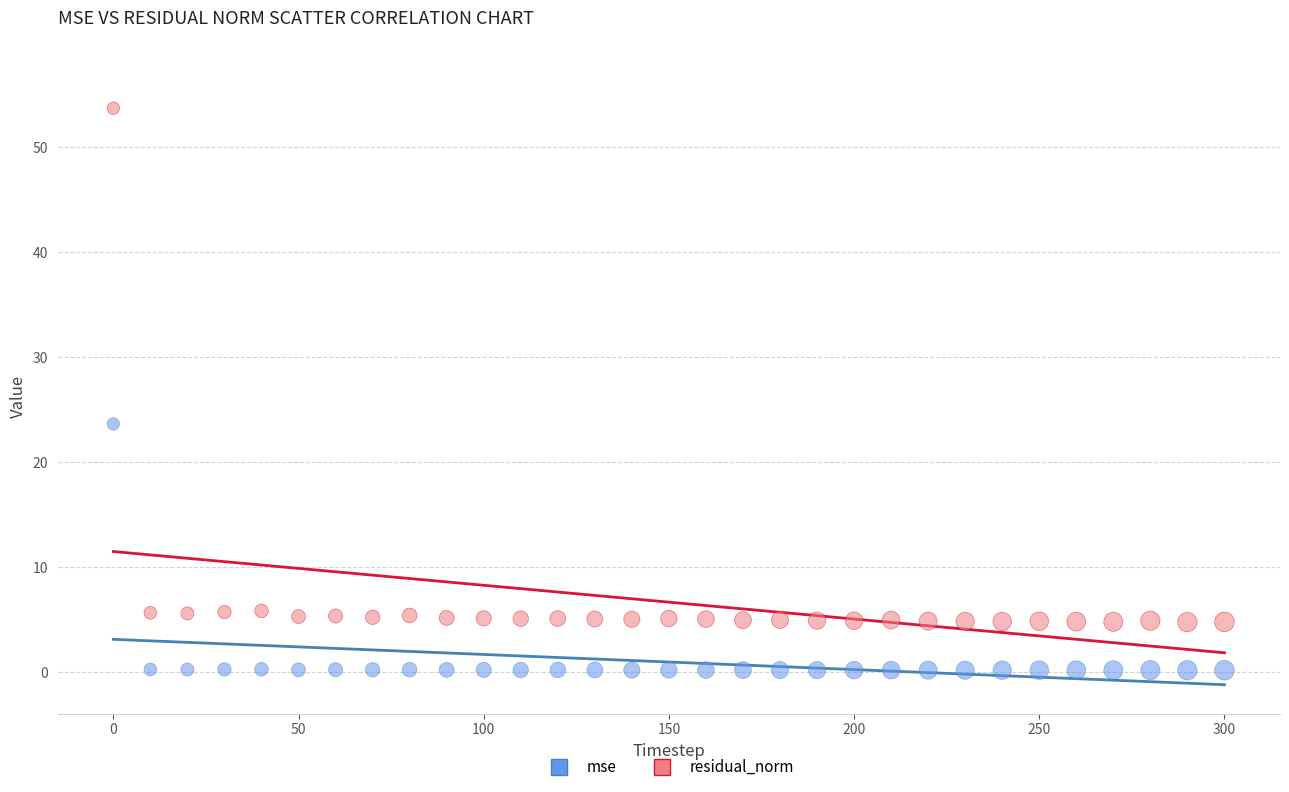

Which series contains the highest Y value?

residual_norm